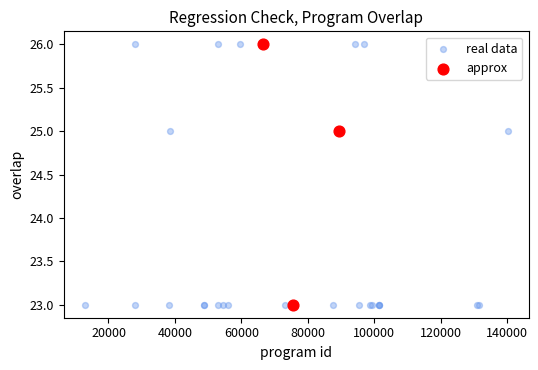

Which series has the largest Y range (max minus min)?

real data